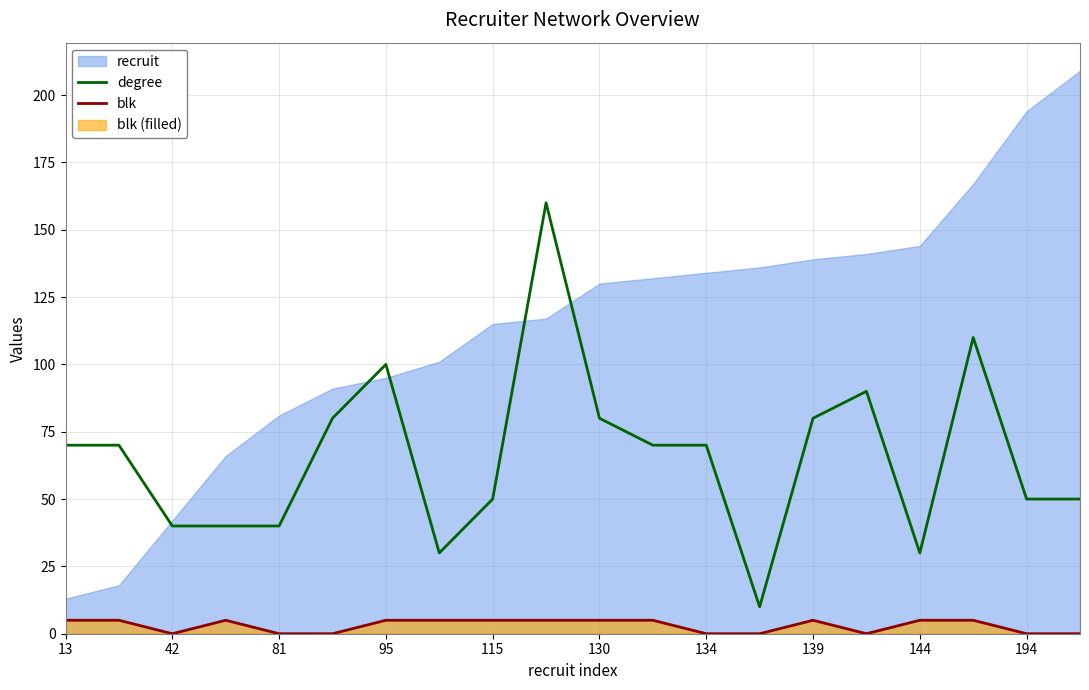

How many lines are shown in the chart?

2